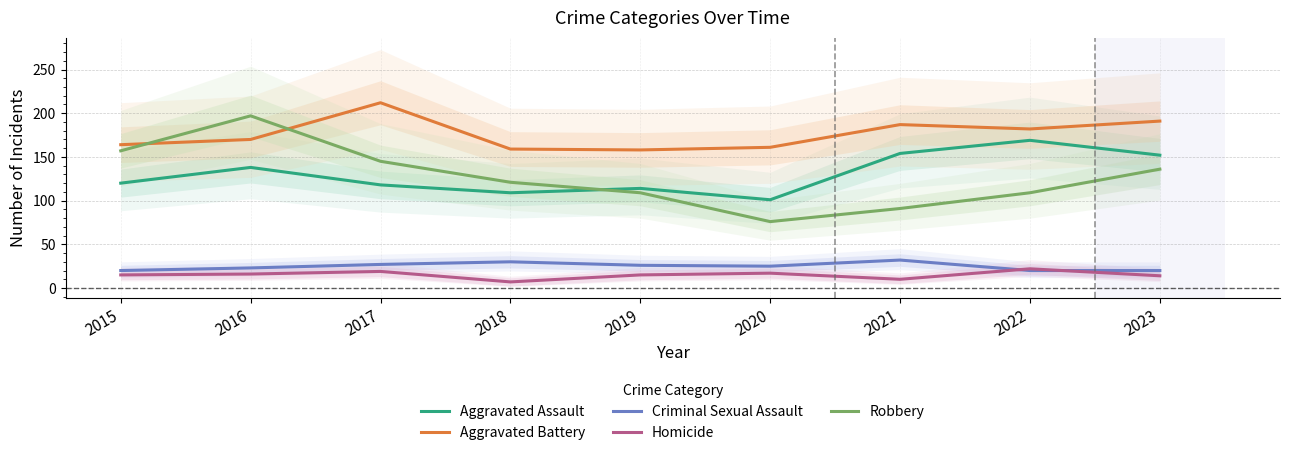

What is the value of the Criminal Sexual Assault point at the 1st from the left?

20